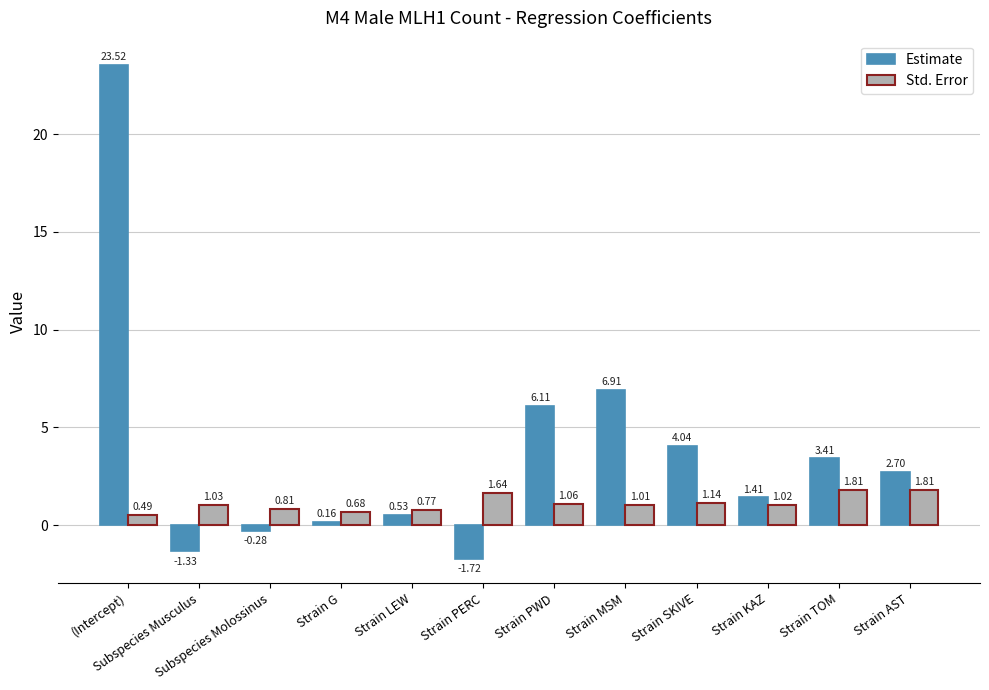

Which category has the lowest value in the Estimate series?

Strain PERC